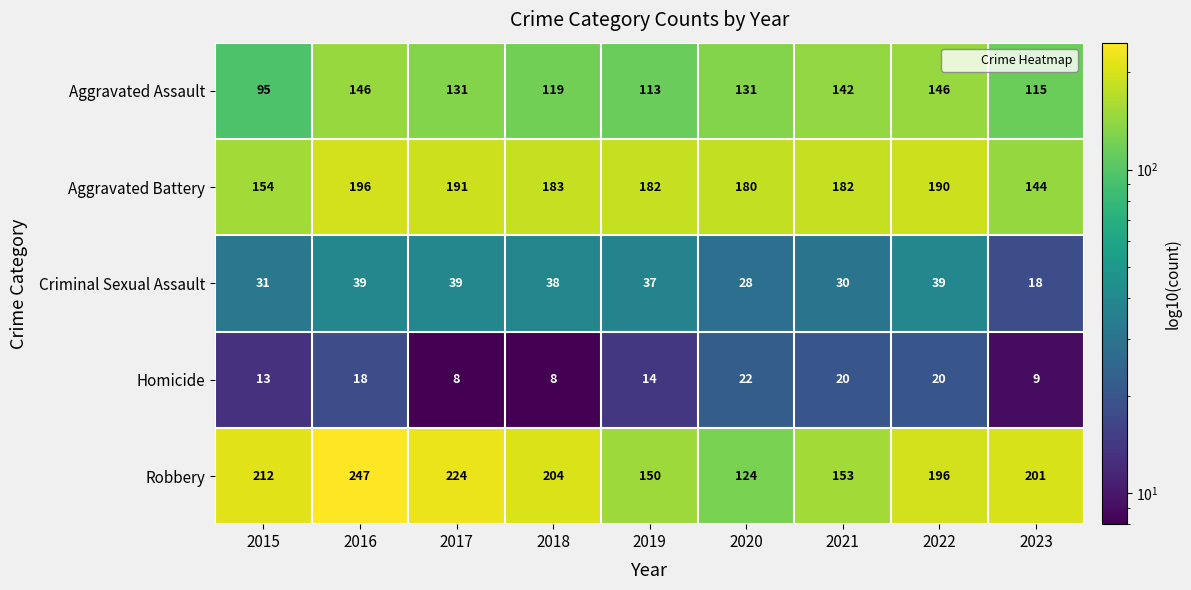

Where is Homicide nearest to the value 15?

2019